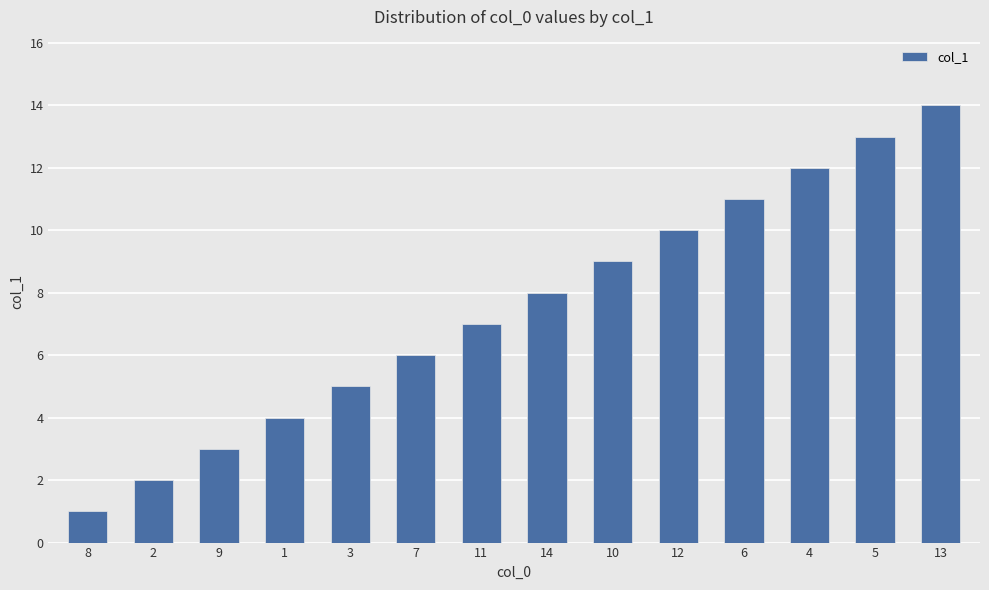

What is the difference between the maximum and second lowest values?

12